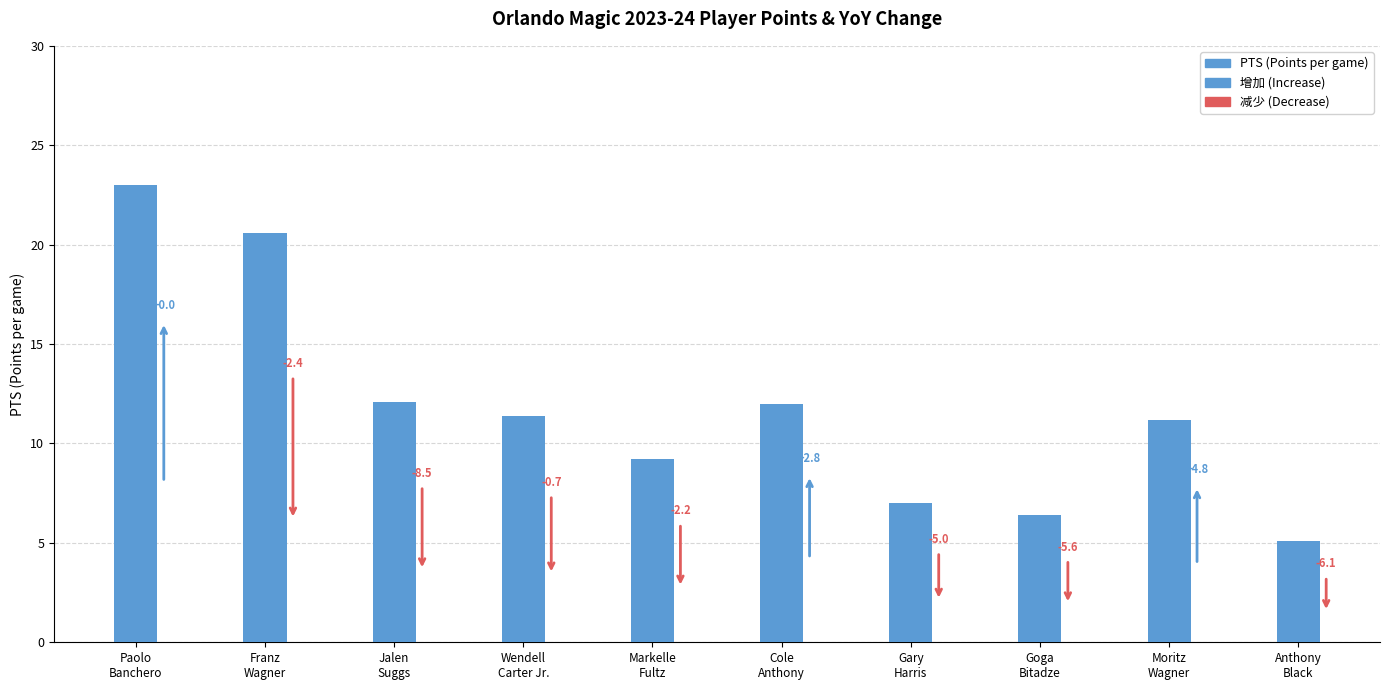

How many values in the PTS series are below 11?

4